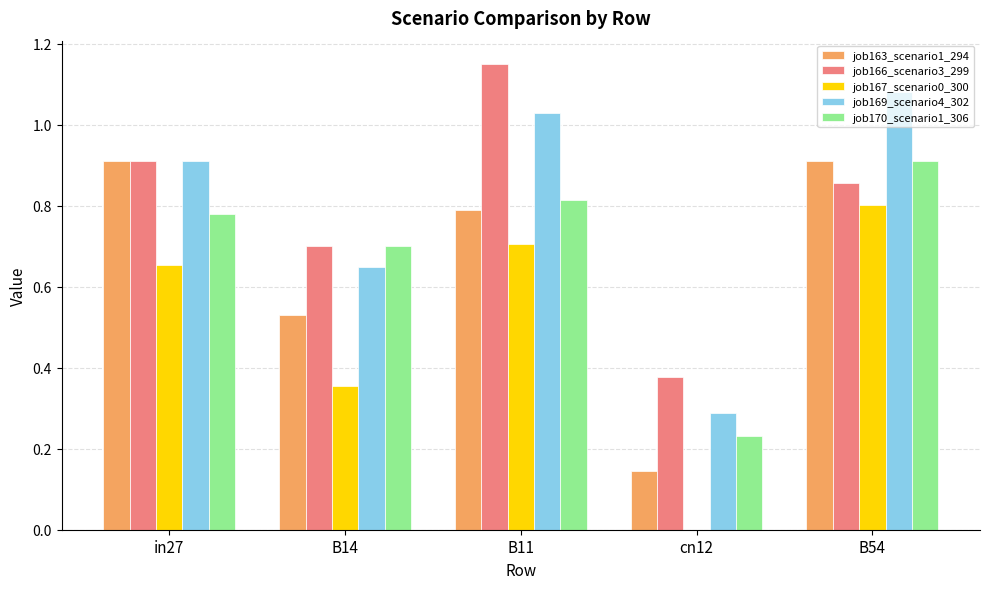

How many groups of bars are there?

5